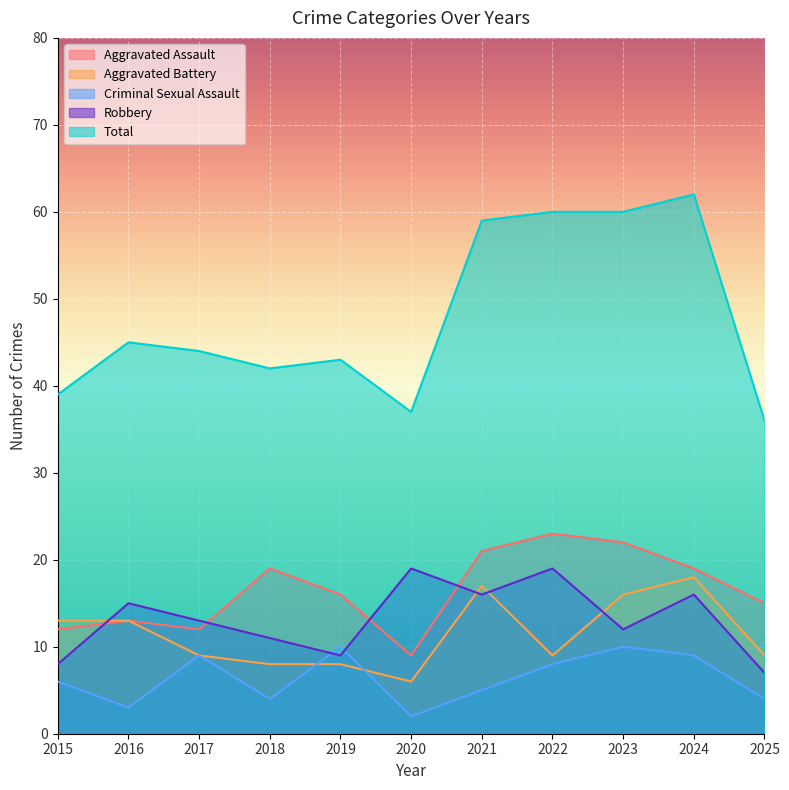

True or false: Robbery and Aggravated Assault intersect in this chart.

True